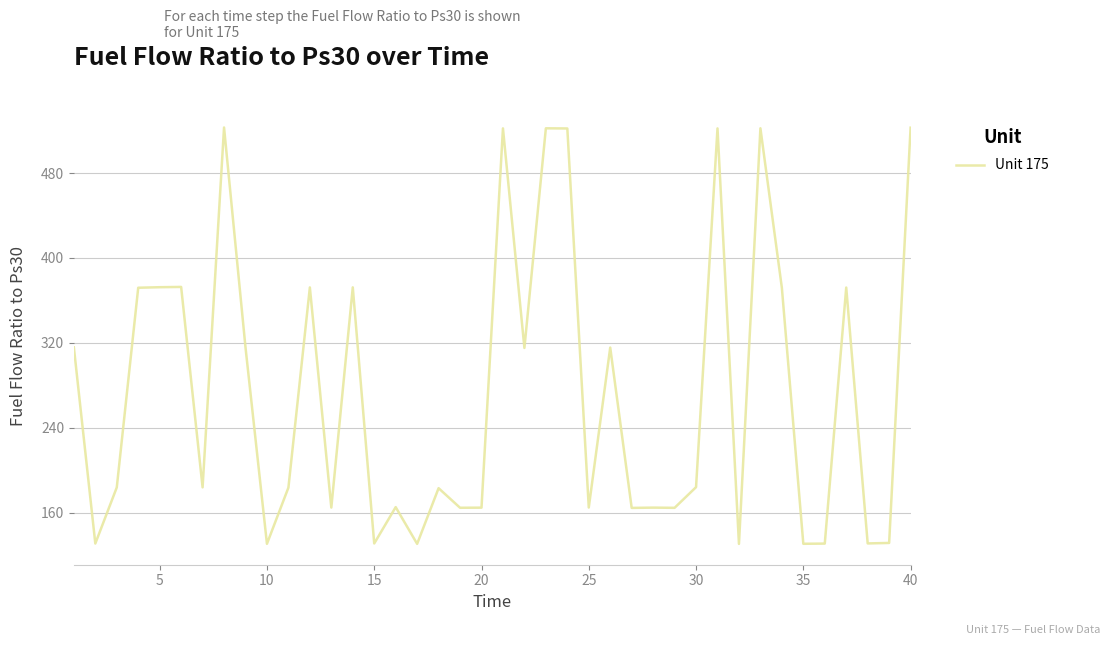

What is the maximum value shown in the chart?

522.9